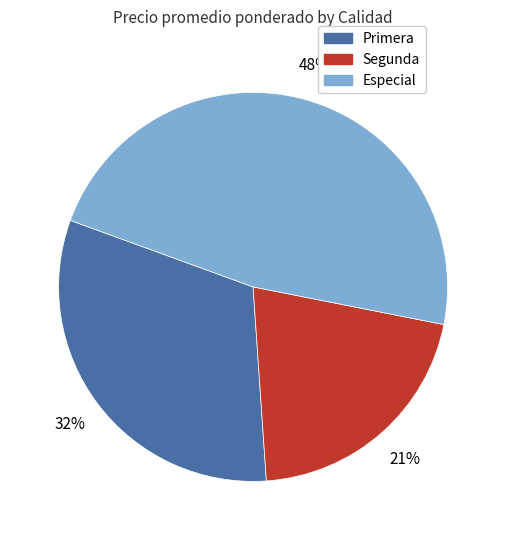

To the nearest percent, what is the average slice percentage?

33%